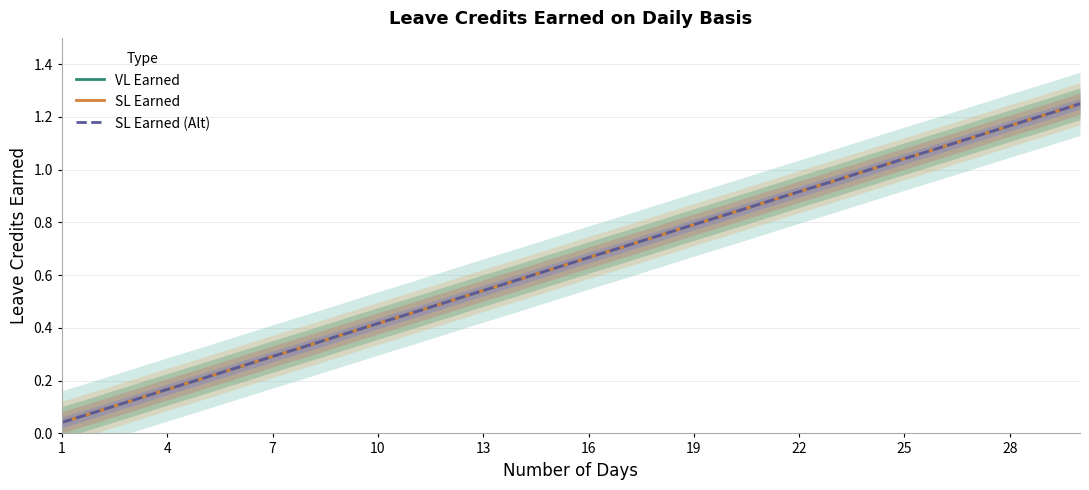

The SL Earned (Alt) series shows 0.5 at 28. True or false?

False